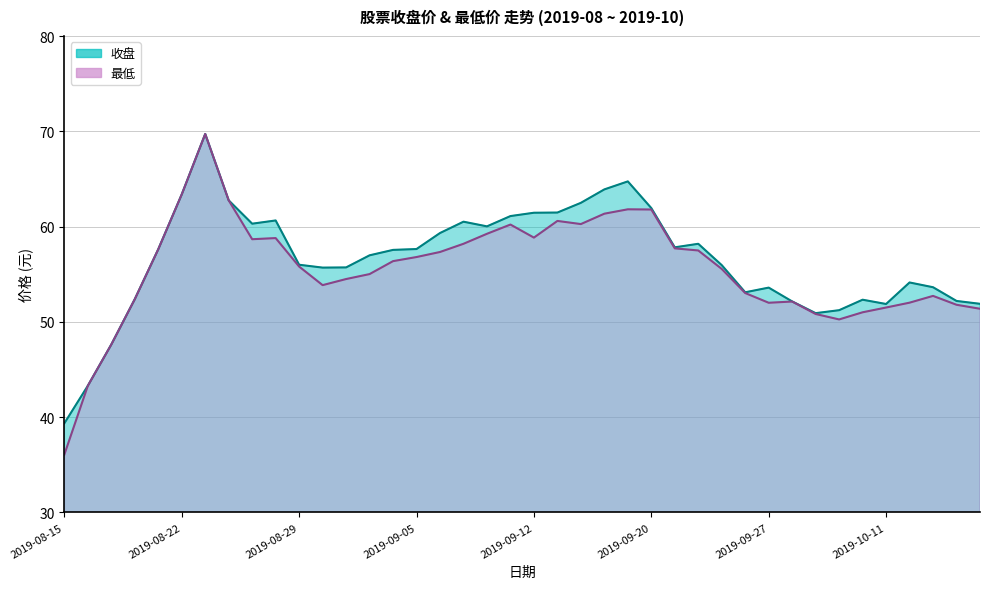

How many data points in 收盘 are less than 57?

20